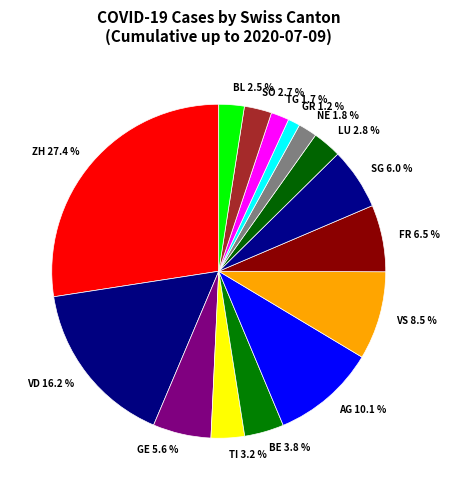

Does VD represent more than half of the total?

No